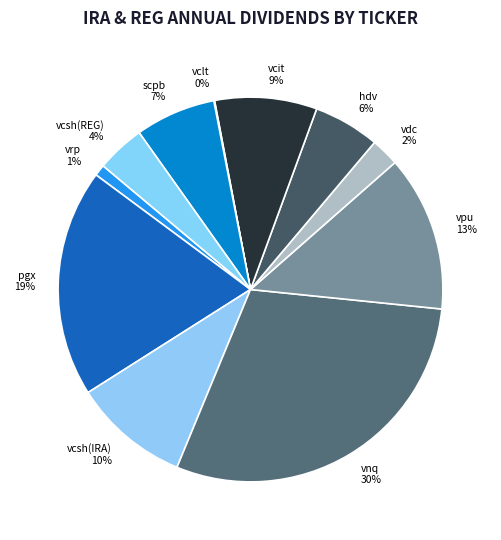

Is the sum of vrp 1% and hdv 6% greater than half?

No